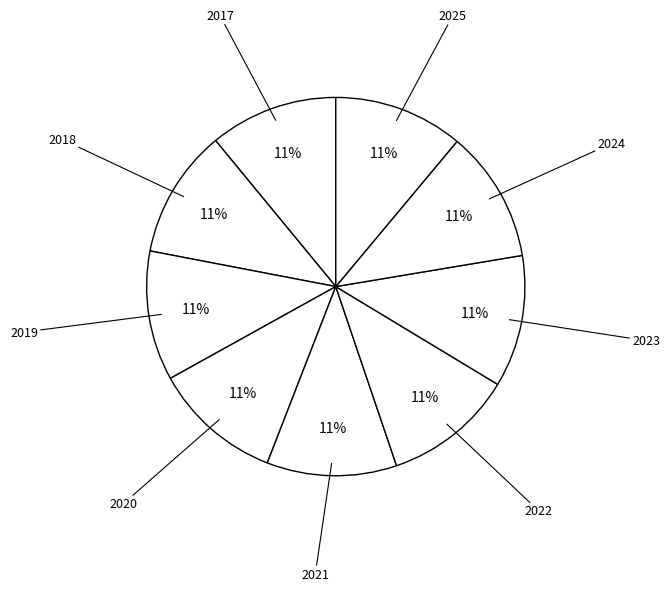

Count the number of slices in the pie.

9